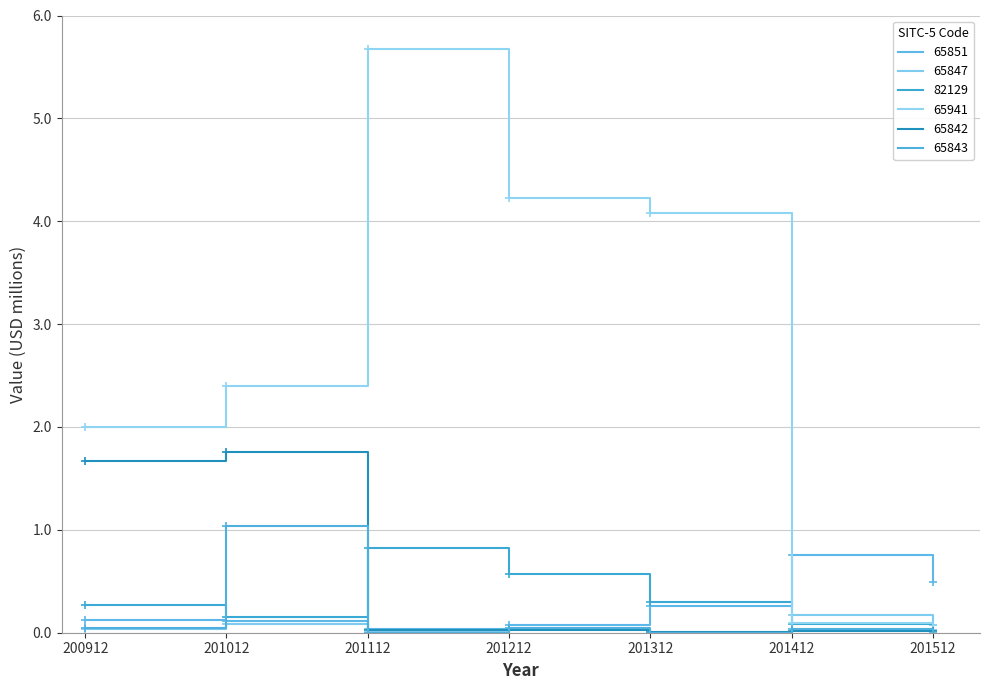

Is it true that 65941 equals 0.0 at 201512?

True